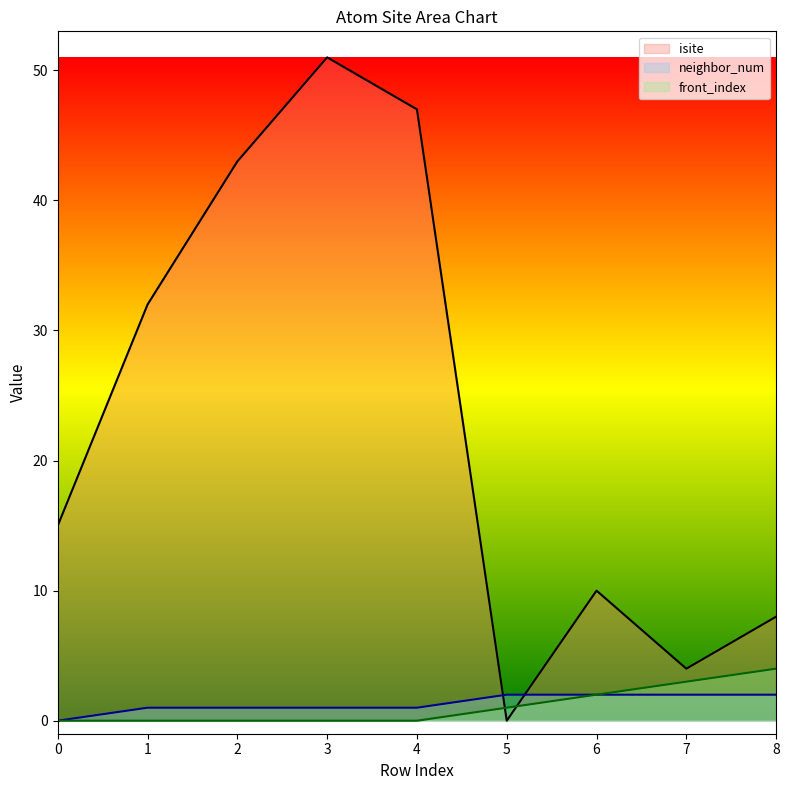

What is the difference between the second highest and minimum values in the front_index series?

3